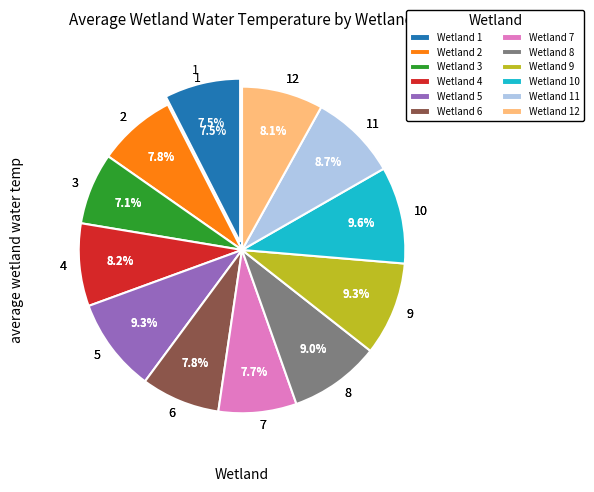

Does 4 account for over 50% of the chart?

No